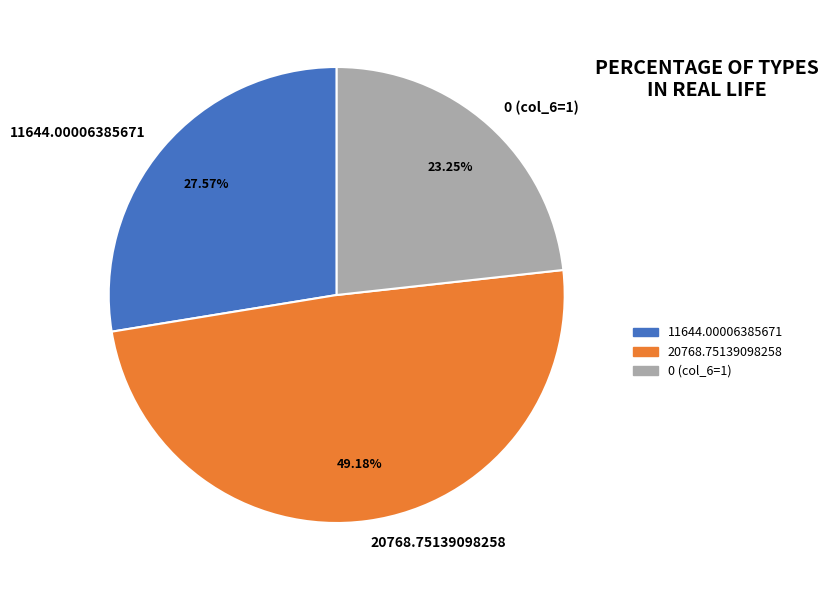

How many segments does this pie chart have?

3